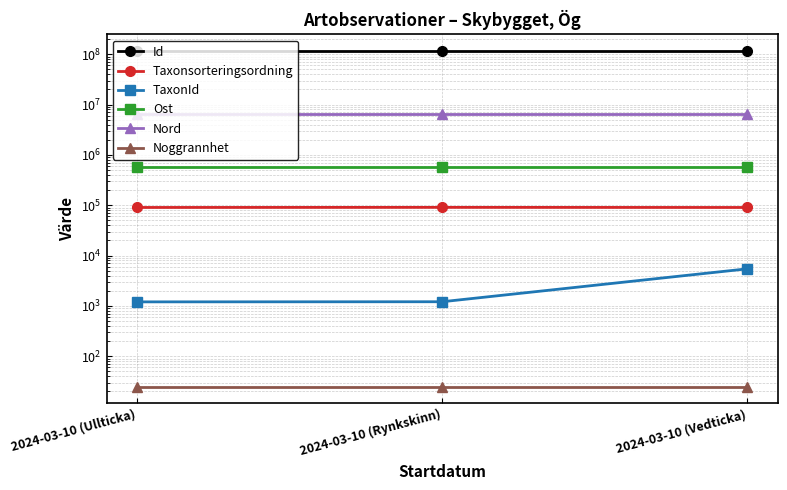

What is the minimum value for Noggrannhet?

25